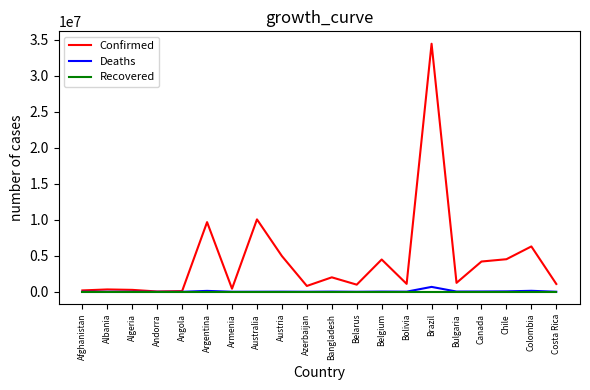

What is the greatest value displayed?

34456145